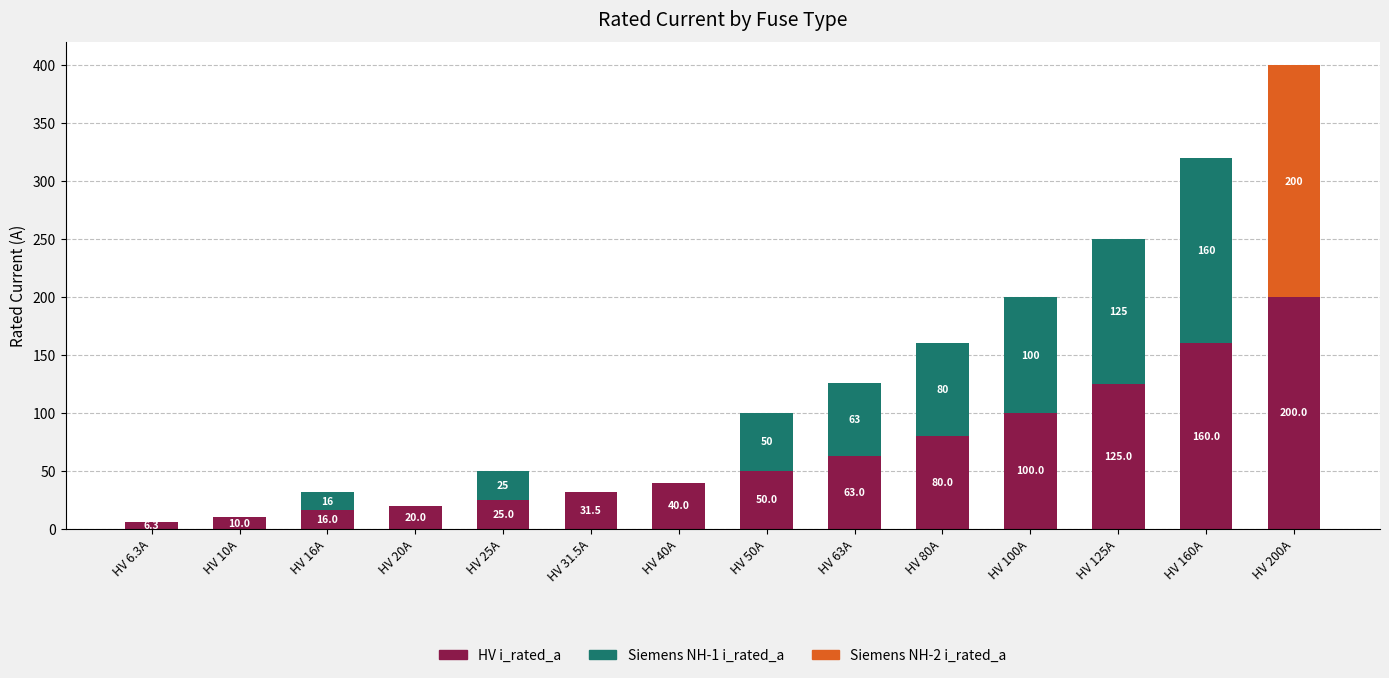

How many series are shown in this chart?

3